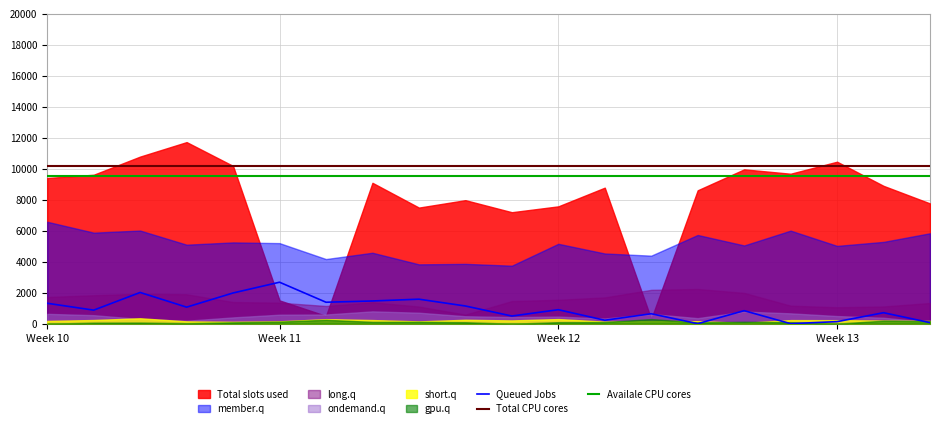

What is the average value of the Total CPU cores series?

10200.0